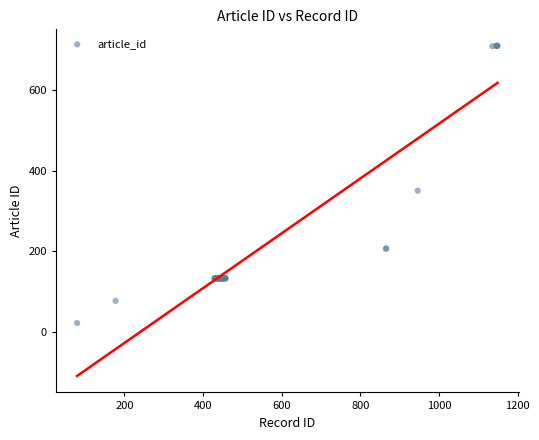

What Y value in the scatter plot is closest to 366?

351